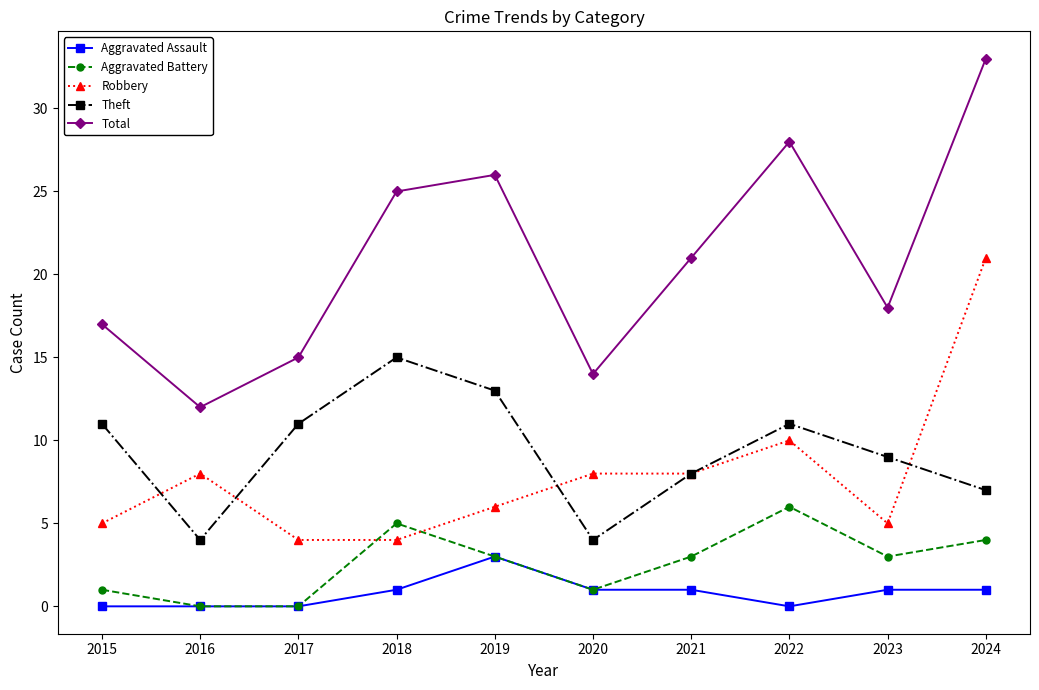

What is the average value of the Aggravated Assault series?

1